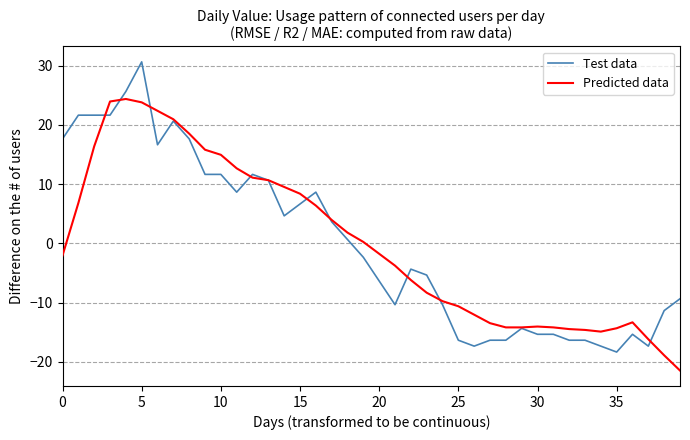

At how many categories does at least one series exceed 5?

17